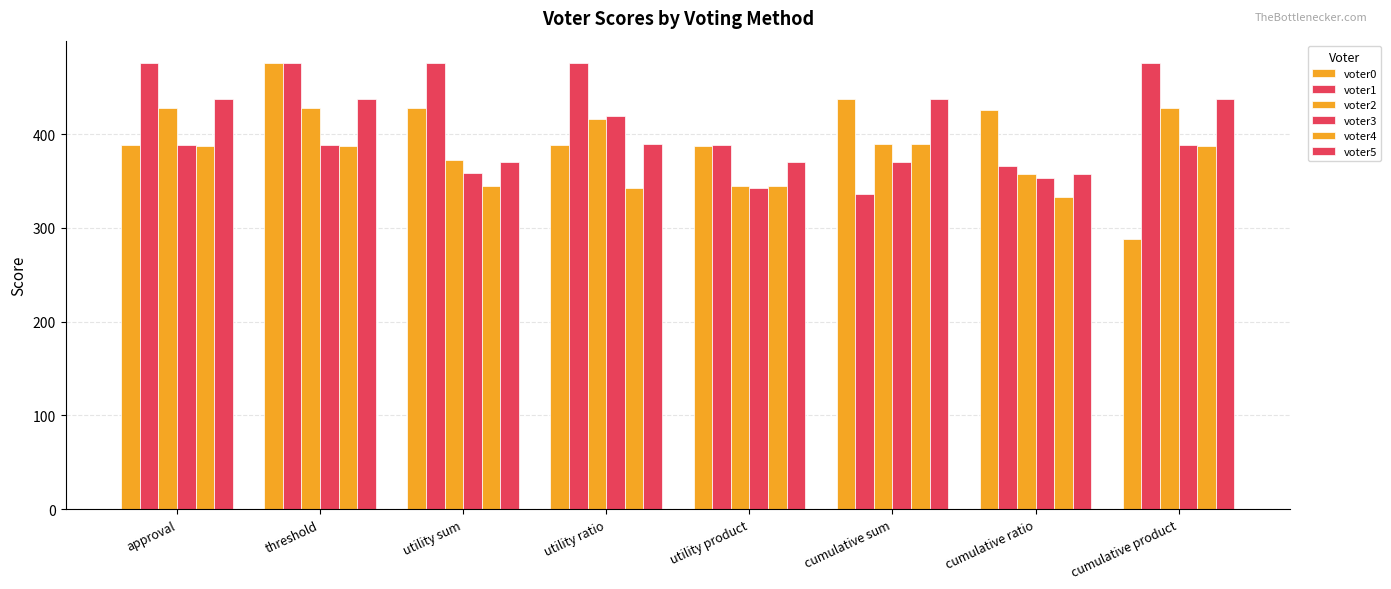

What is the sum of the voter0 values at utility product and threshold?

863